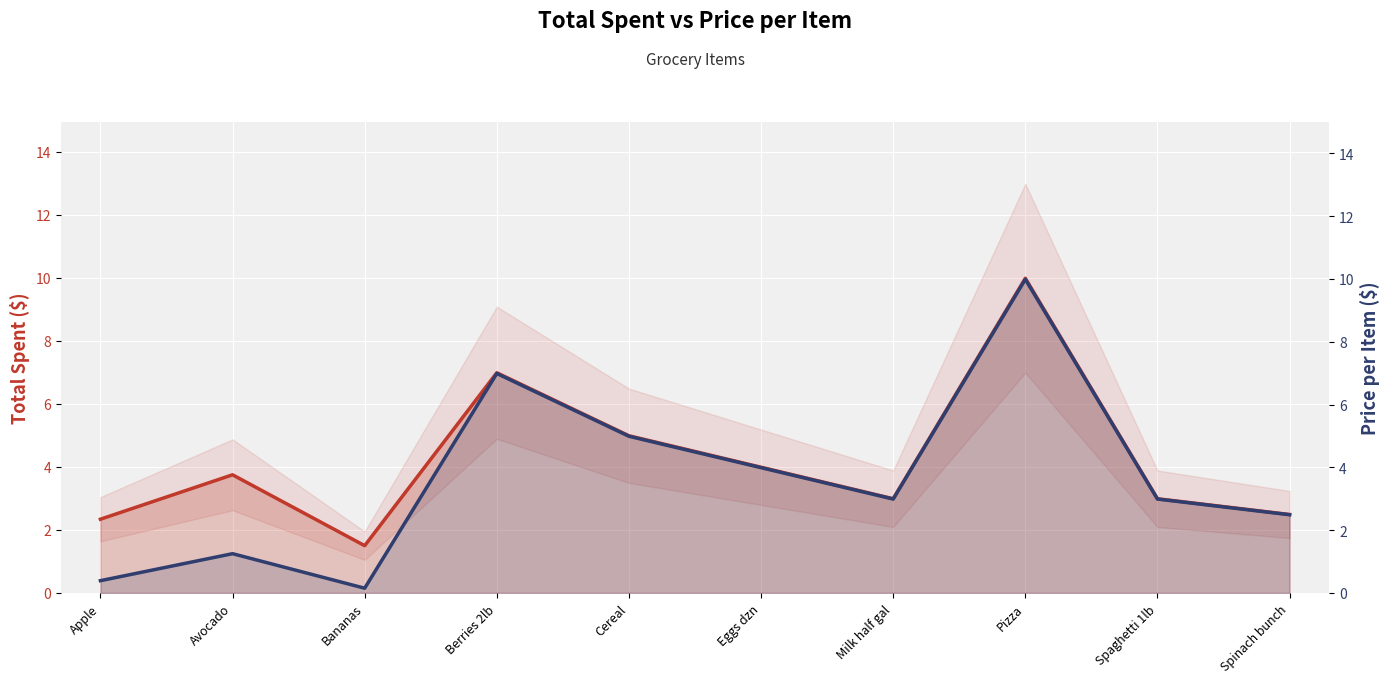

How many lines are shown in the chart?

2